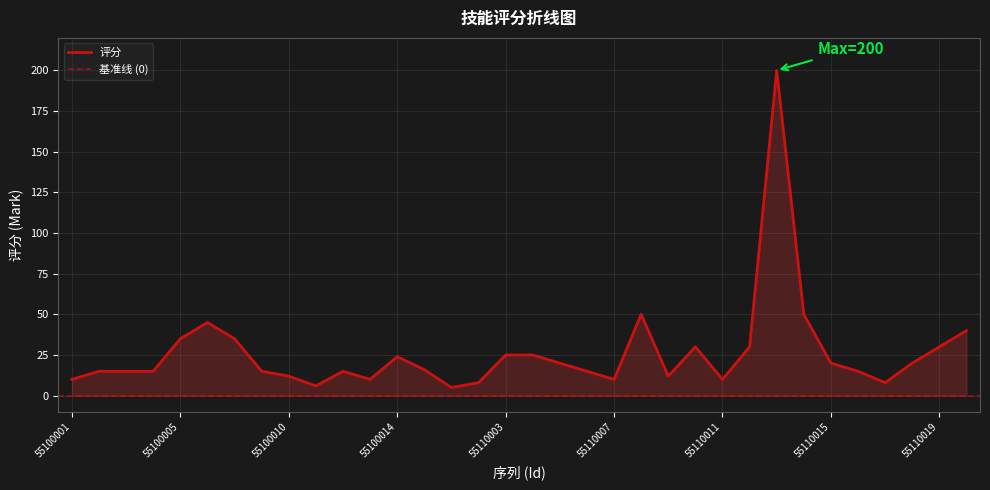

True or false: there are more than 1 points higher than both neighbors.

True